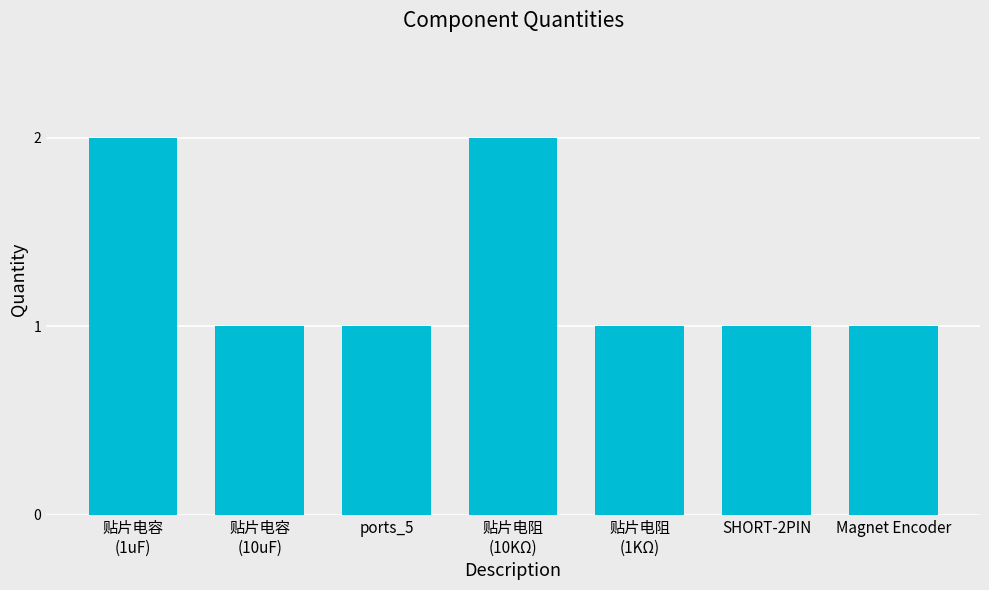

True or false: the data shows 2 at SHORT-2PIN.

False